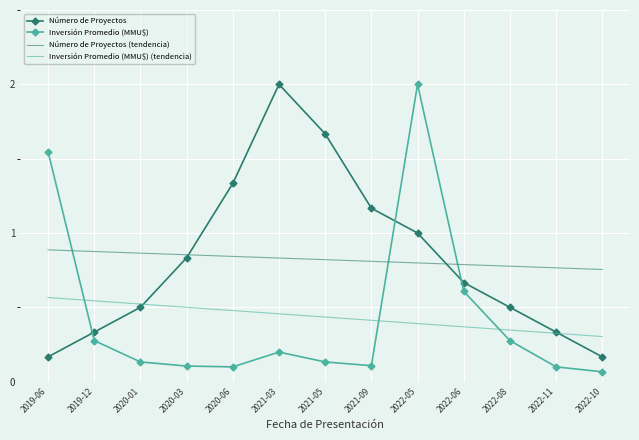

Is it true that Número de Proyectos (tendencia) equals 0.5 at 2022-05?

False